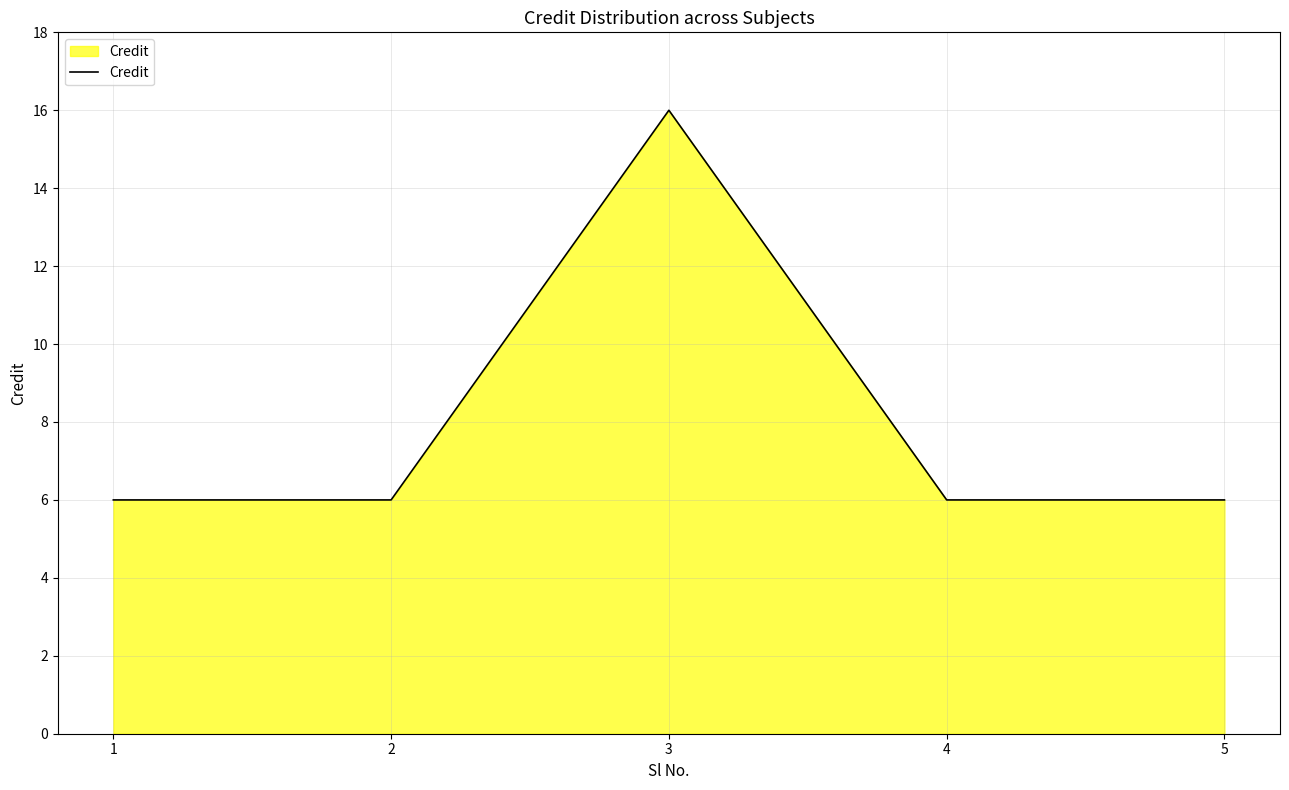

Does the chart have visible grid lines?

Yes